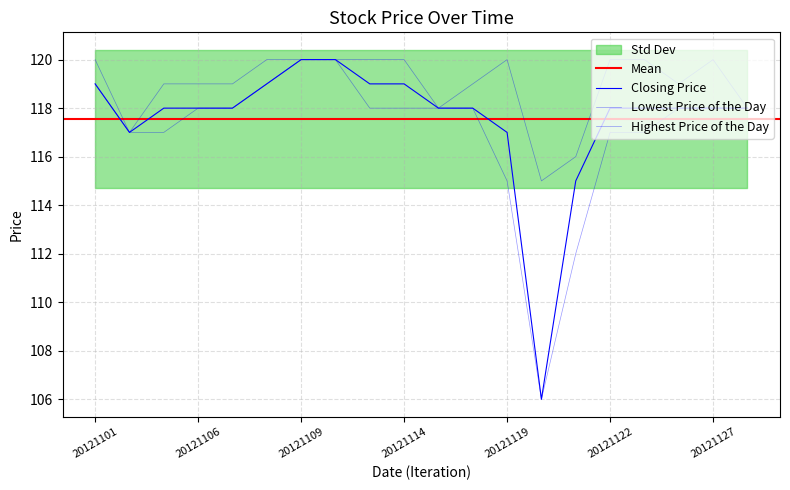

At 20121115, list the series in order from largest to smallest.

Closing Price, Lowest Price of the Day, Highest Price of the Day